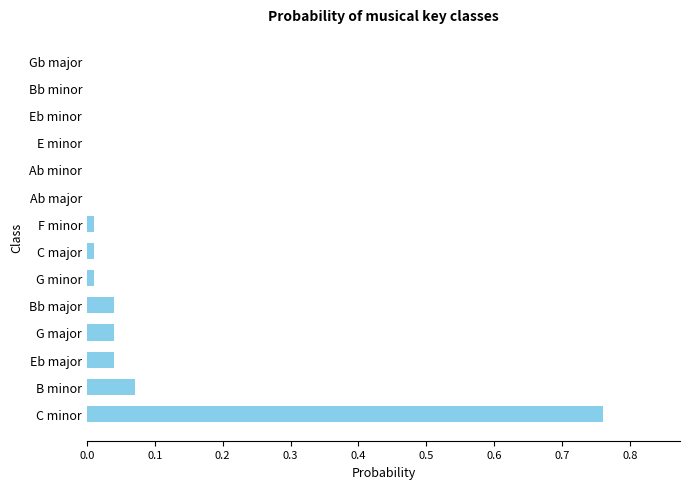

How many data points does each series have?

14